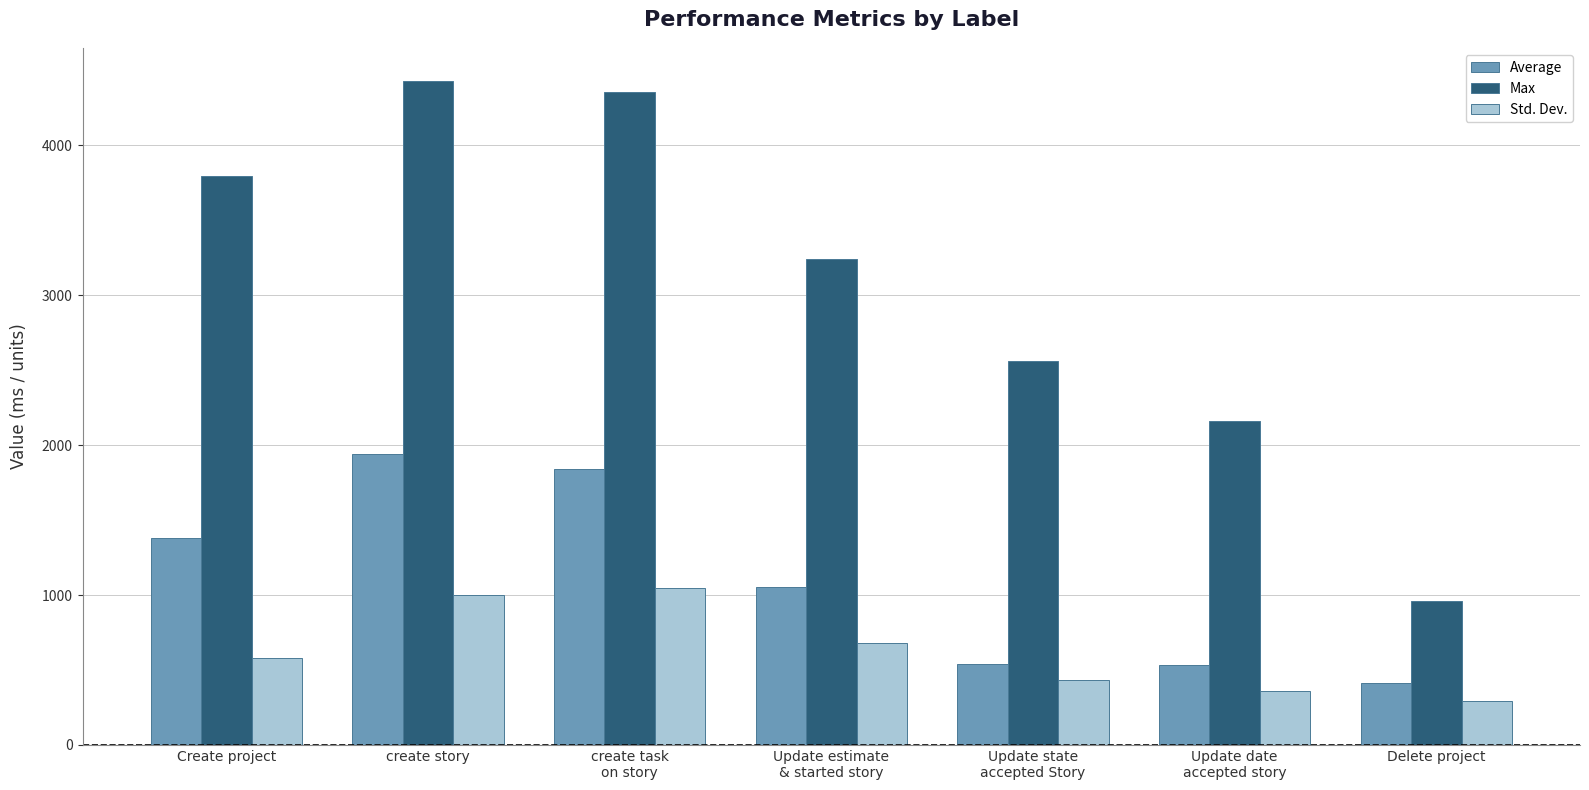

Which series has the largest total across all categories?

Max